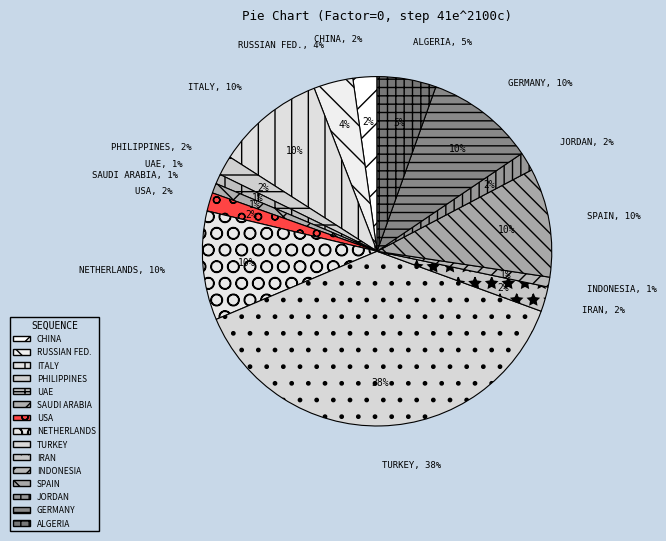

To the nearest percent, what is the difference between the largest and smallest slice percentages?

37%